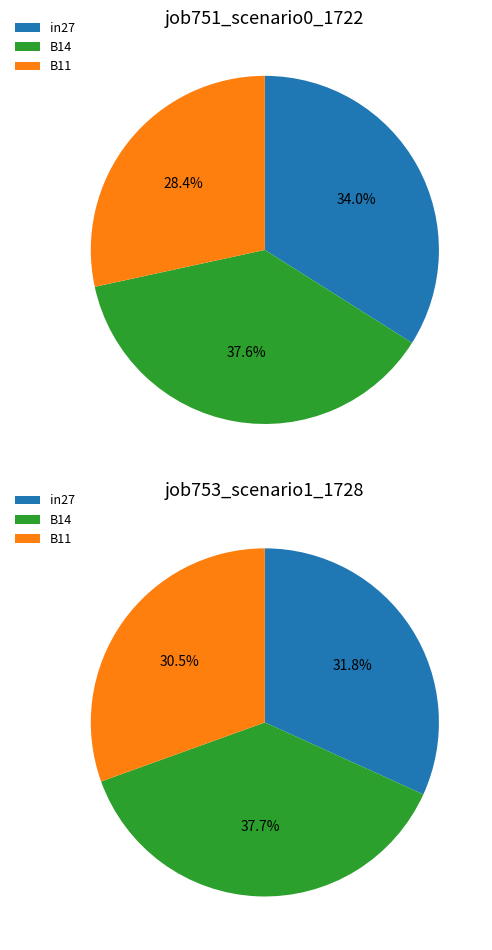

What is the smallest slice in the pie chart?

B11